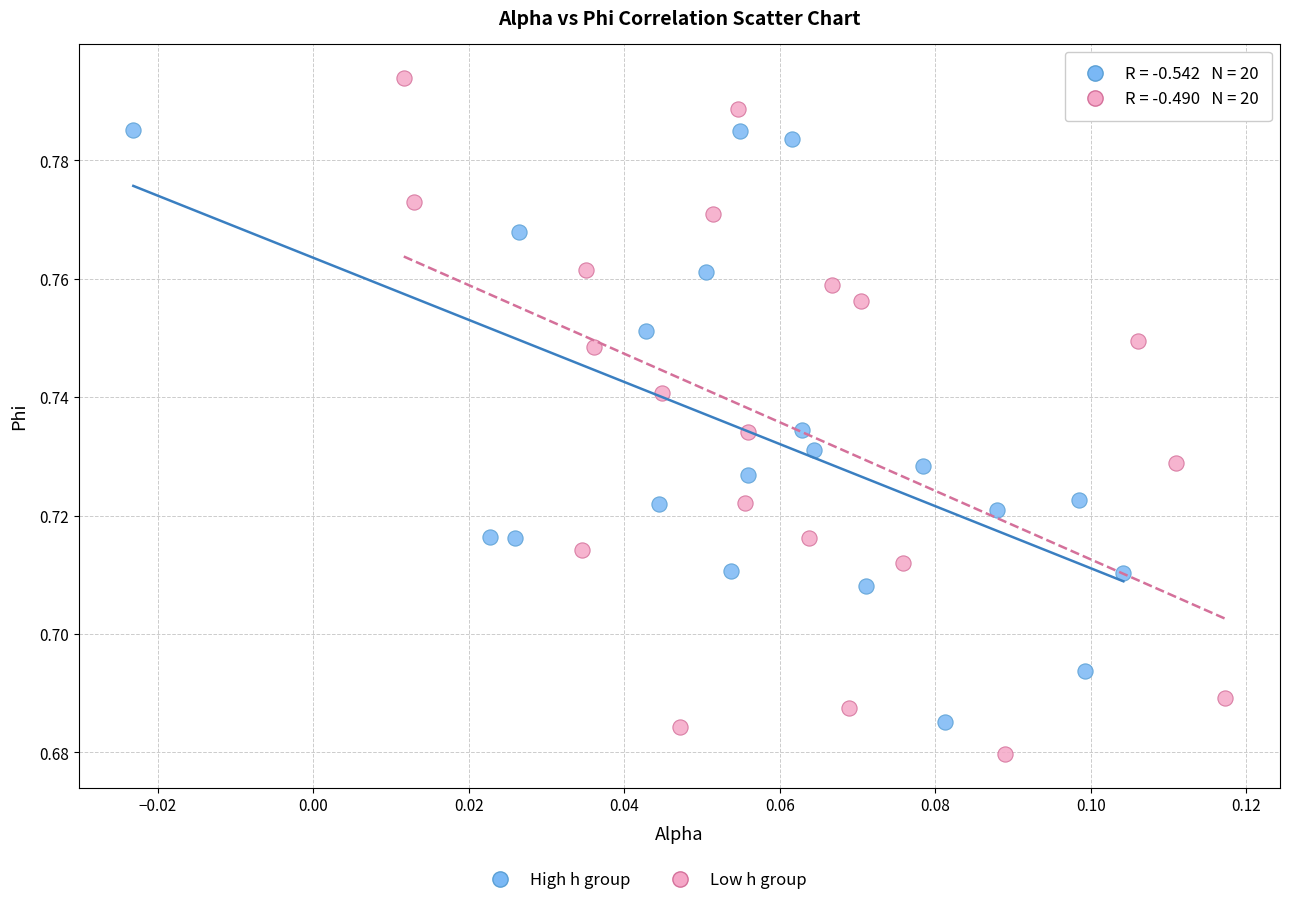

Which series reaches the maximum Y coordinate?

Low h group